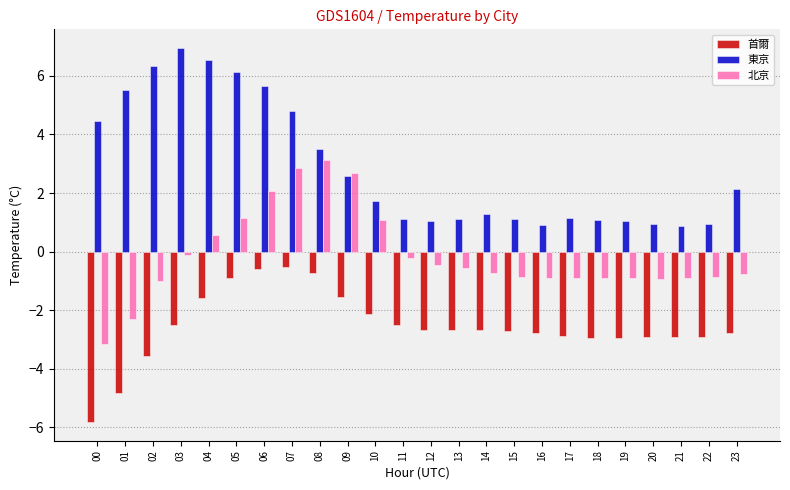

What is the spread (max minus min) of values at 12?

3.7